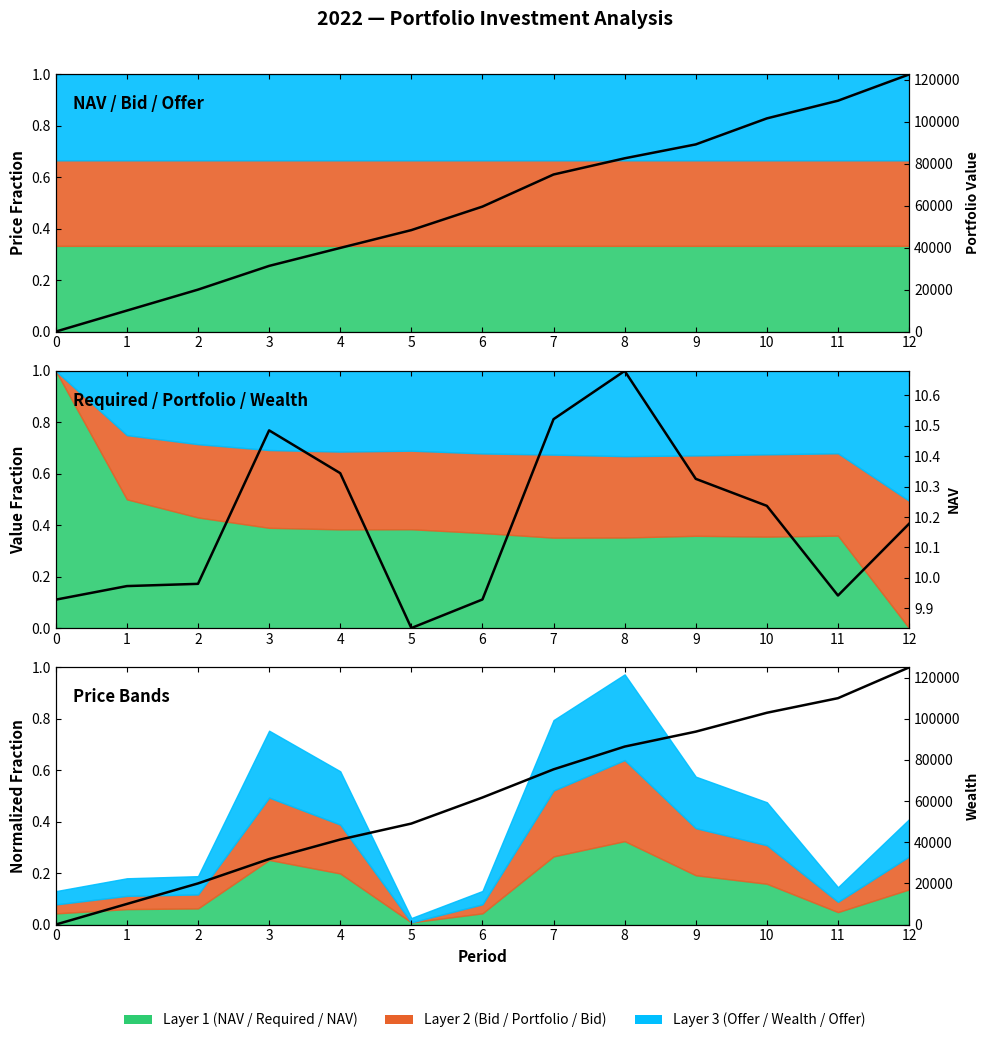

The Portfolio Value (scaled) series shows -0.6 at 0. True or false?

False